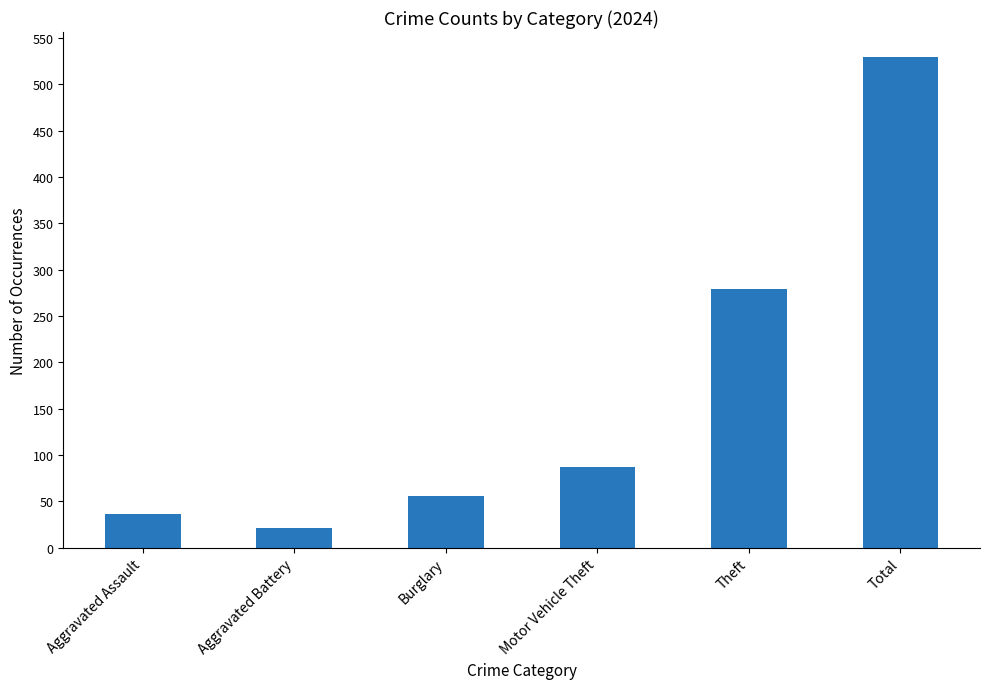

Are the bars horizontal?

No